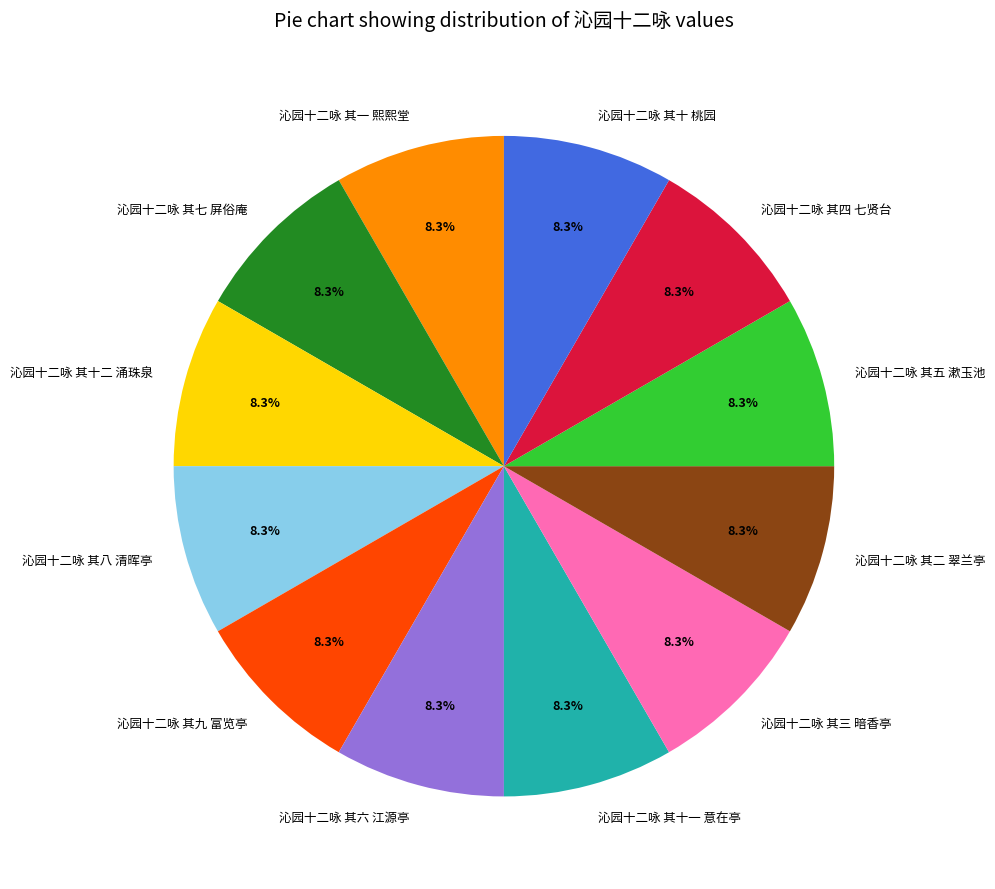

To the nearest percent, what percentage of the pie is 沁园十二咏 其二 翠兰亭?

8%